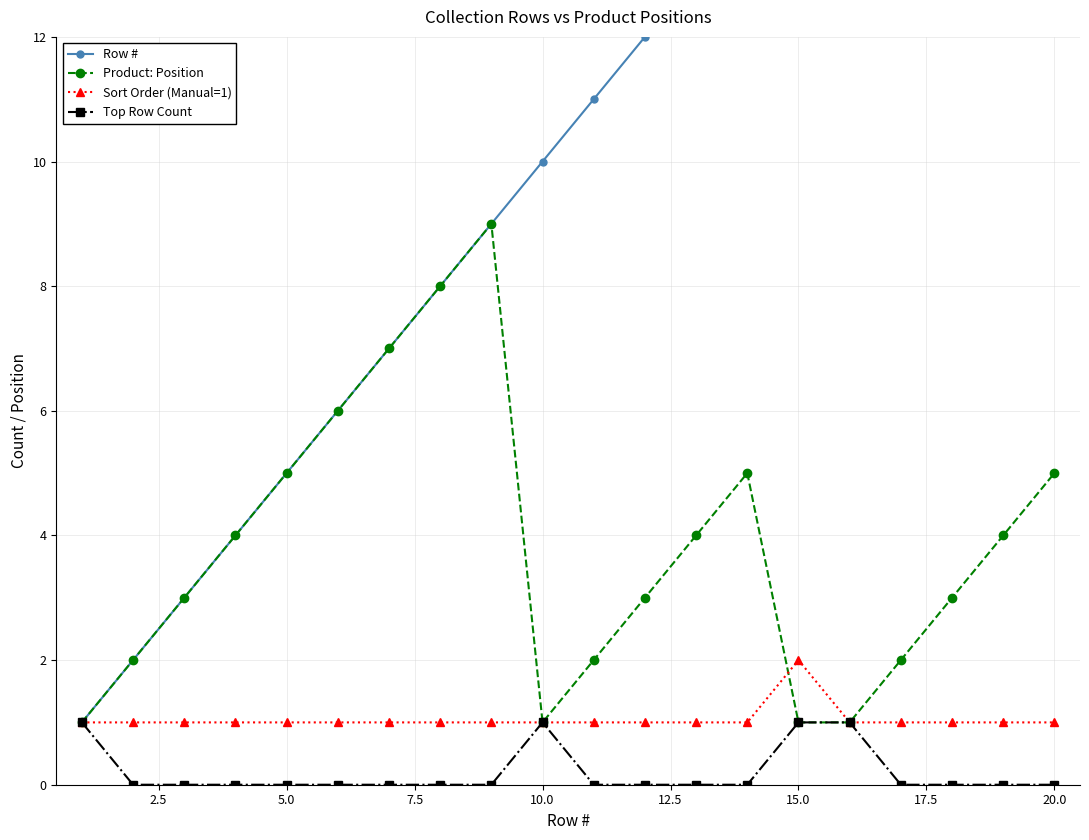

Where is the first local minimum for Product: Position?

10.0